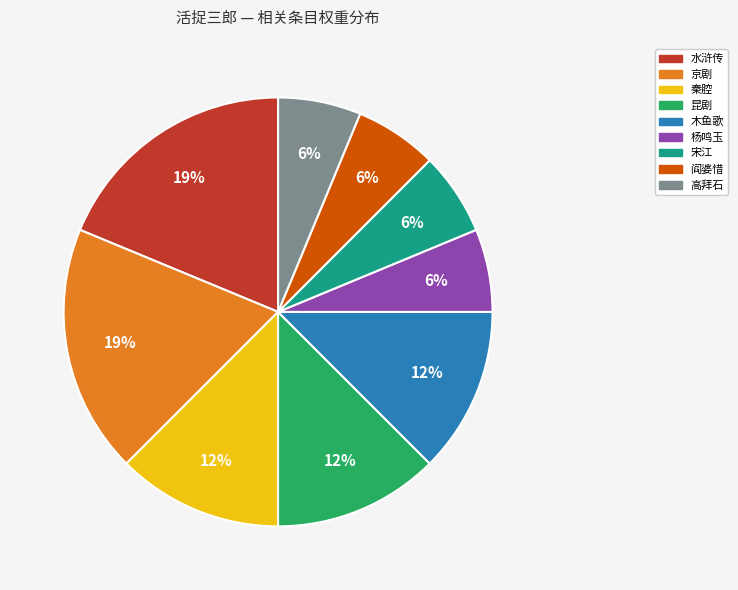

To the nearest percent, what portion does 宋江 represent?

6%